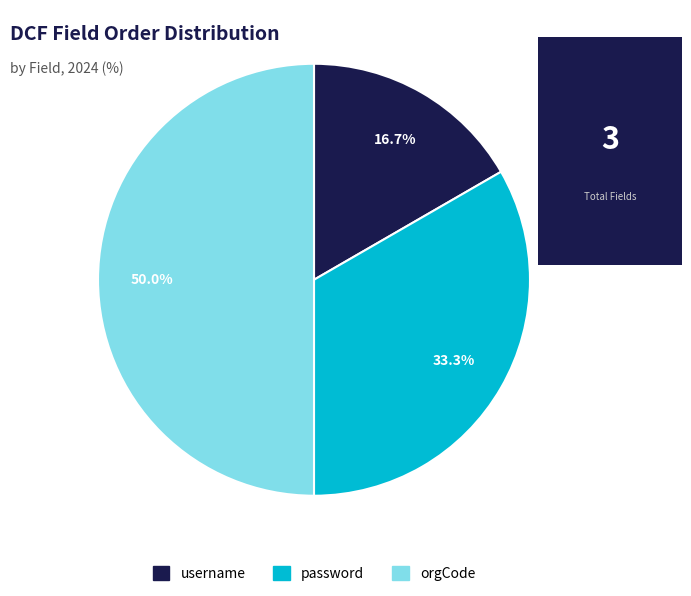

Which category has the biggest portion of the pie?

orgCode